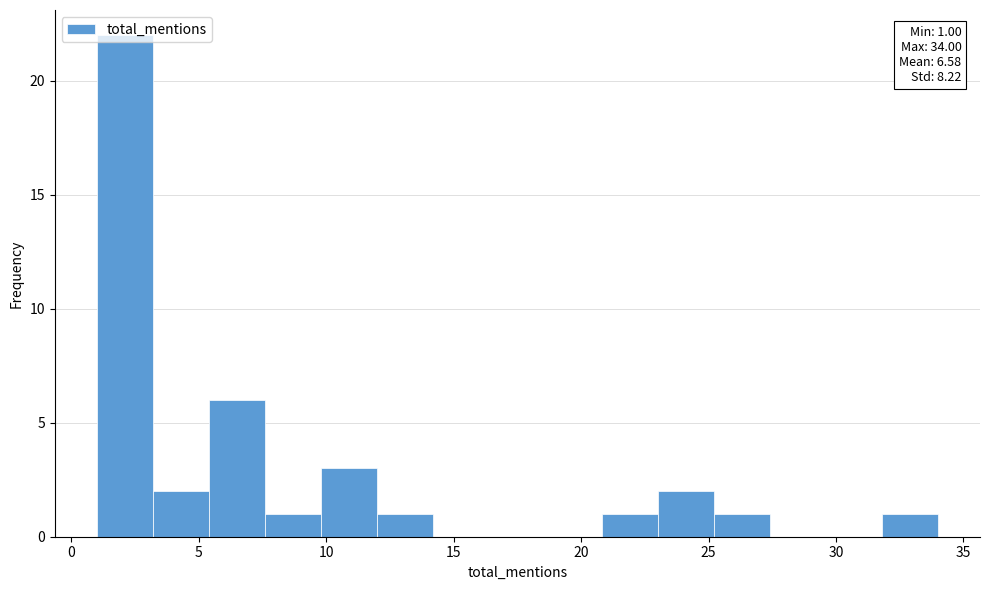

Which range on the x-axis has the tallest bar?

1.0 to 3.2